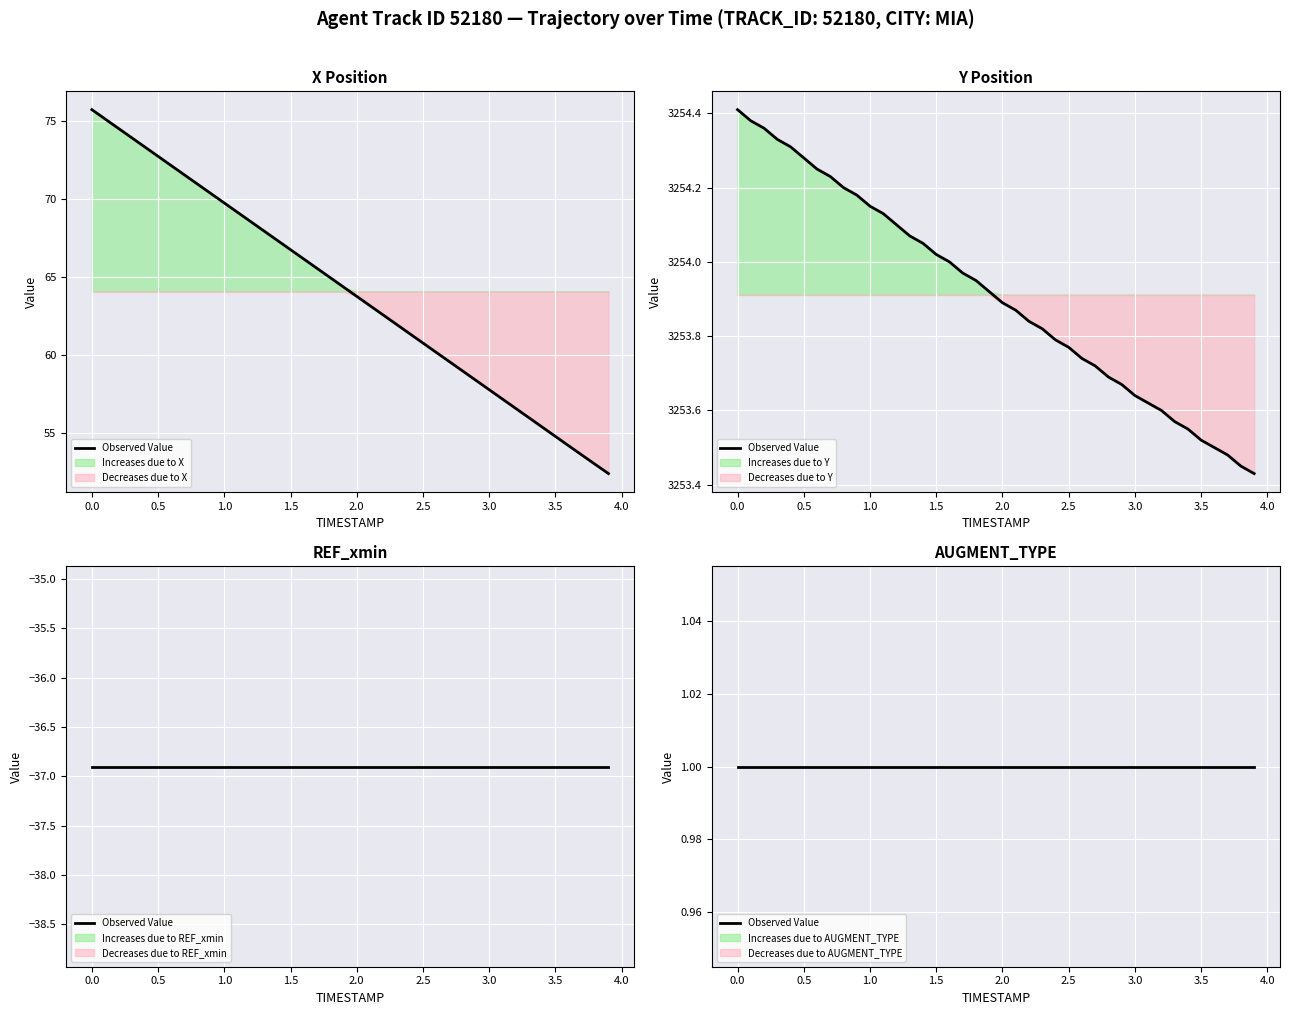

True or false: X and AUGMENT_TYPE intersect in this chart.

False